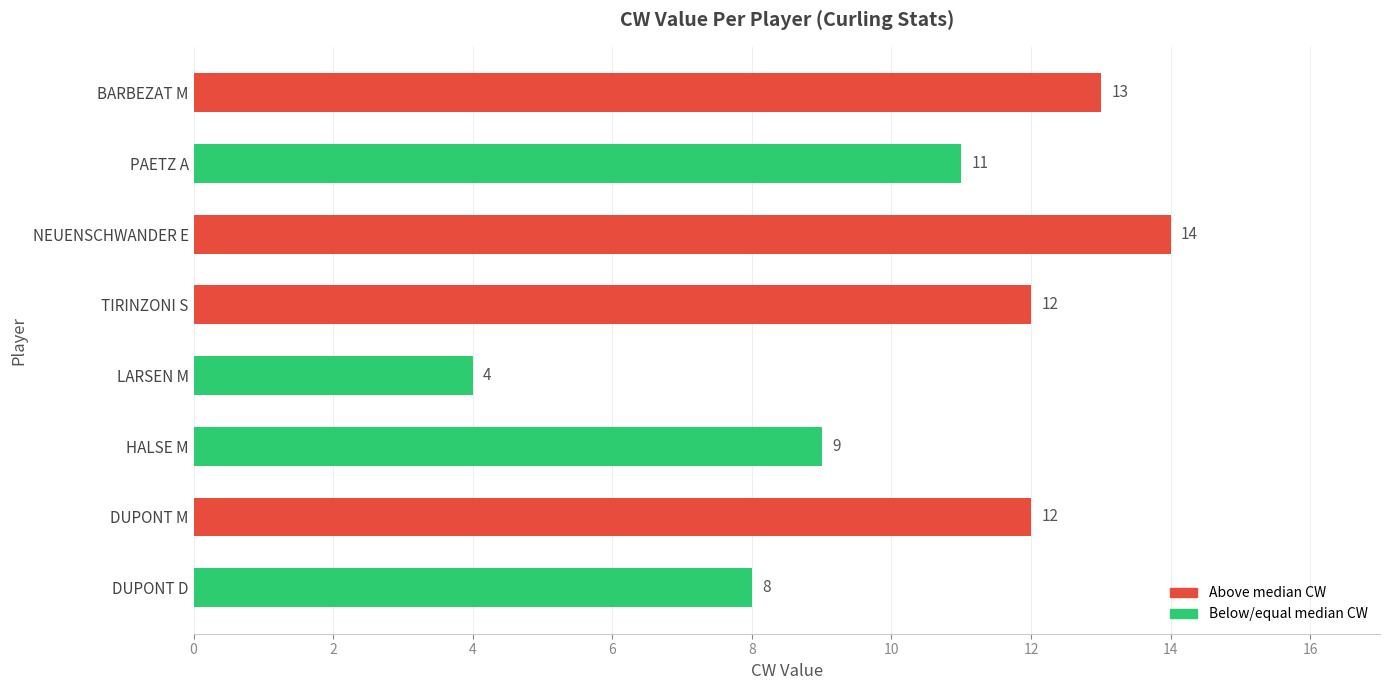

What is the difference between the maximum and minimum values?

10